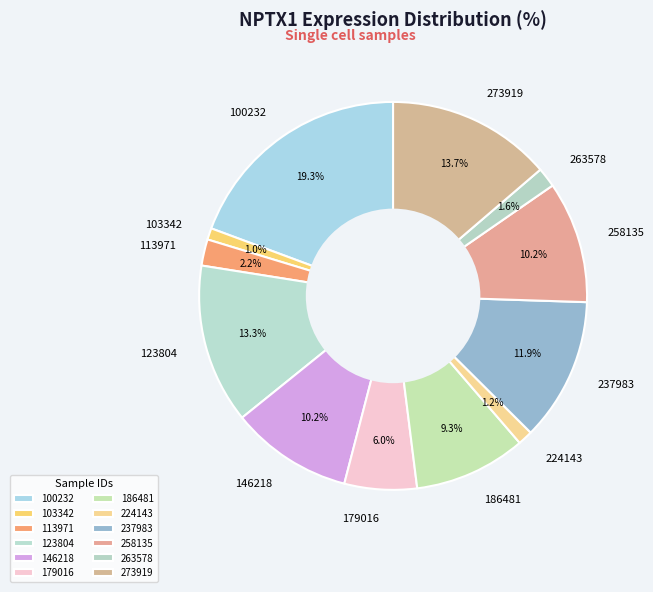

Which has a higher value, 146218 or 123804?

123804